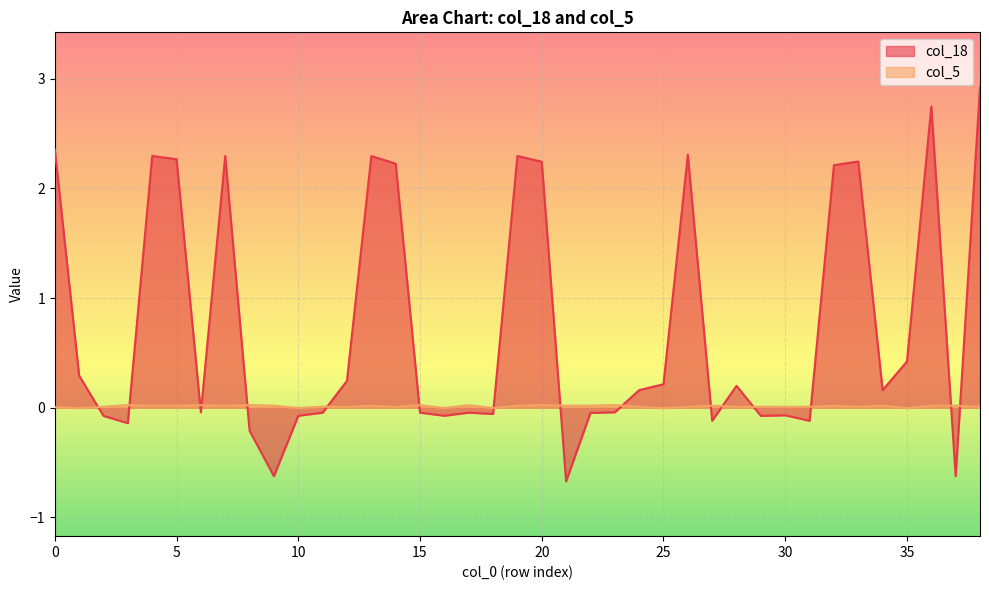

Reading left to right, transcribe all the data shown in this chart.

col_18: 2.4	0.3	-0.1	-0.1	2.3	2.3	-0.0	2.3	-0.2	-0.6	-0.1	-0.0	0.2	2.3	2.2	-0.0	-0.1	-0.0	-0.1	2.3	2.2	-0.7	-0.0	-0.0	0.2	0.2	2.3	-0.1	0.2	-0.1	-0.1	-0.1	2.2	2.2	0.2	0.4	2.7	-0.6	2.9
col_5: 0.0	-0.0	0.0	0.0	0.0	0.0	0.0	0.0	0.0	0.0	-0.0	0.0	0.0	0.0	0.0	0.0	-0.0	0.0	-0.0	0.0	0.0	0.0	0.0	0.0	0.0	-0.0	0.0	0.0	0.0	0.0	0.0	0.0	0.0	0.0	0.0	-0.0	0.0	0.0	0.0